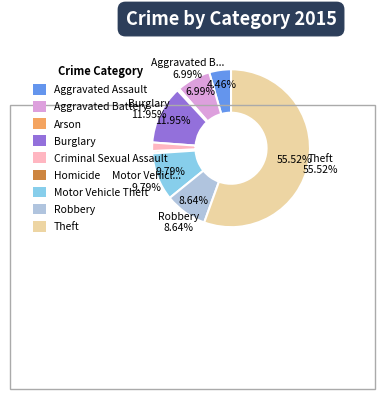

Count the number of slices in the pie.

9